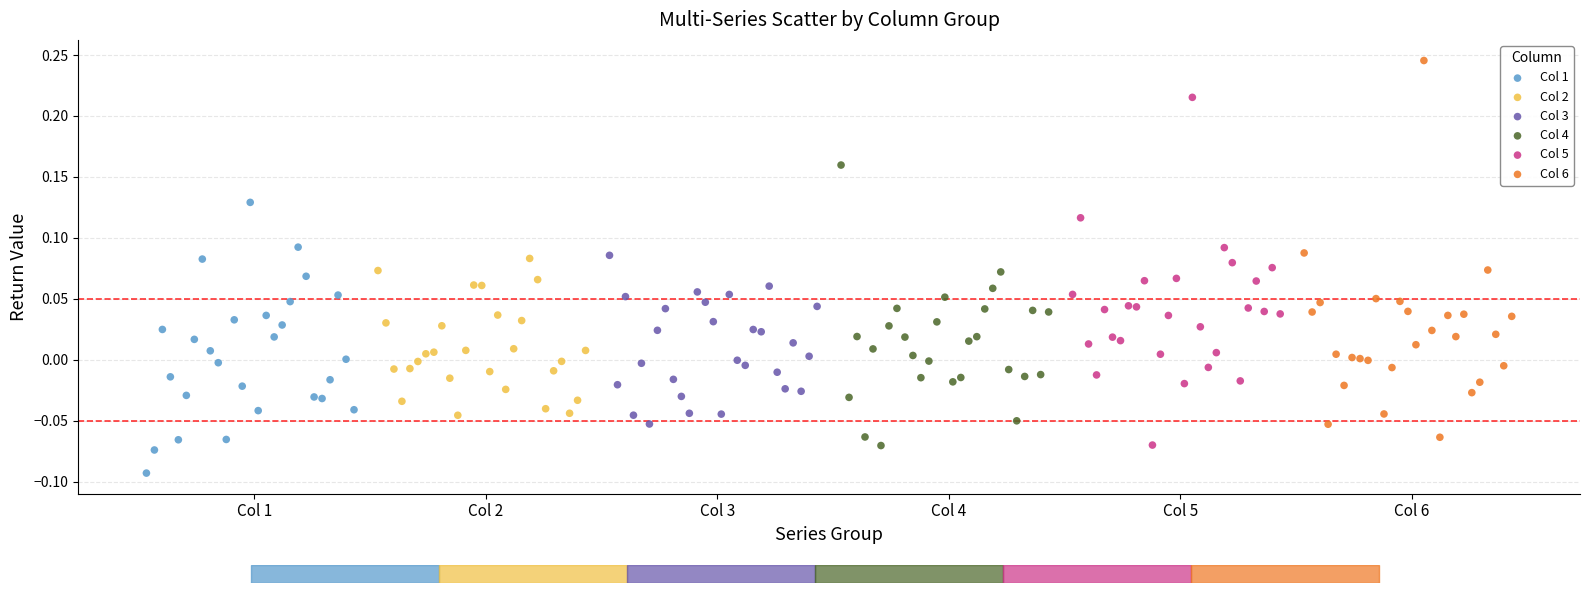

Which series reaches the minimum Y coordinate?

Col 1